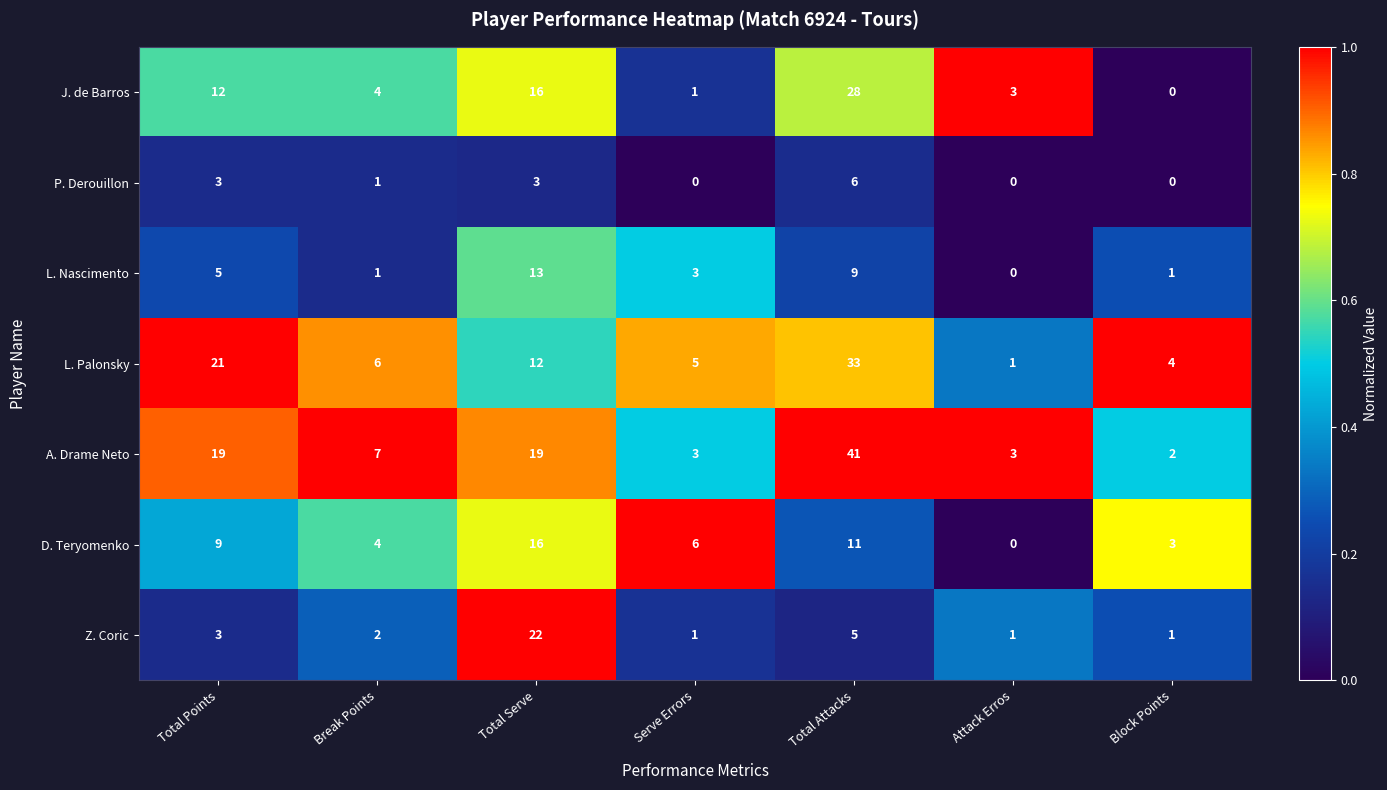

True or false: P. Derouillon has a value of 2 at Attack Erros.

False